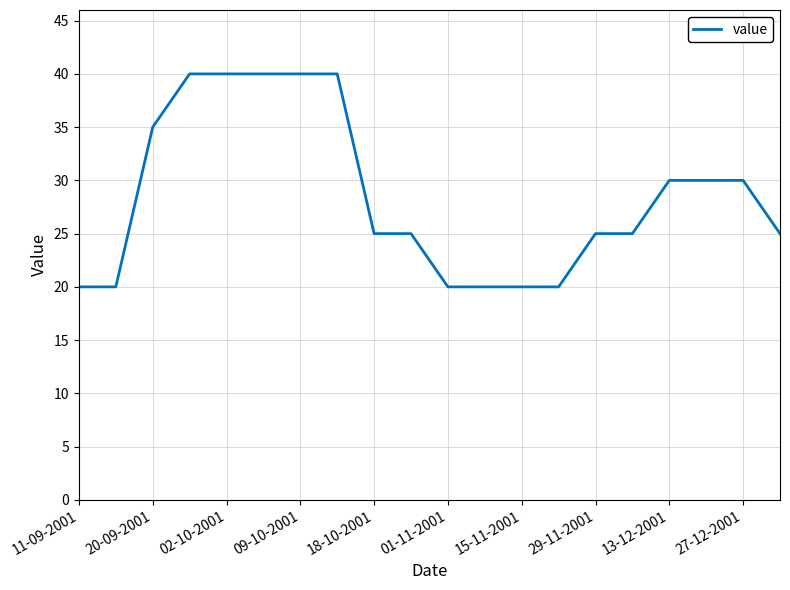

How many values are between 20 and 40?

20